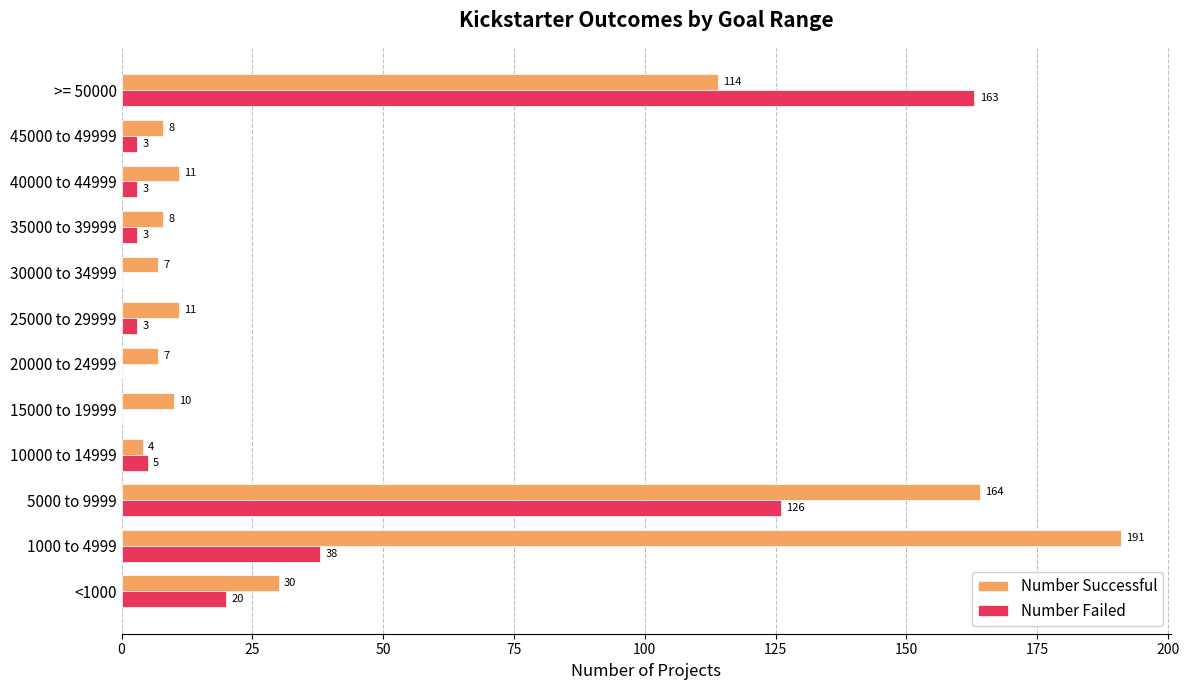

What is the sum of all Number Successful values?

565